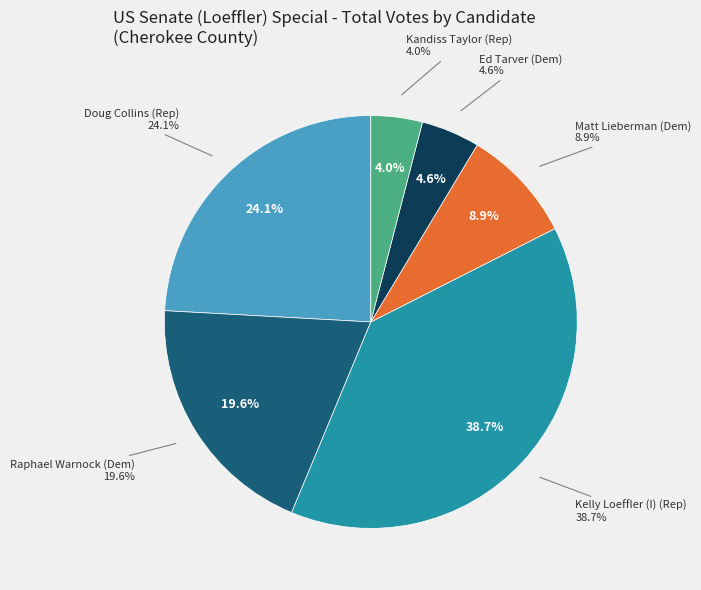

True or false: Matt Lieberman (Dem) accounts for 1% of the total.

False